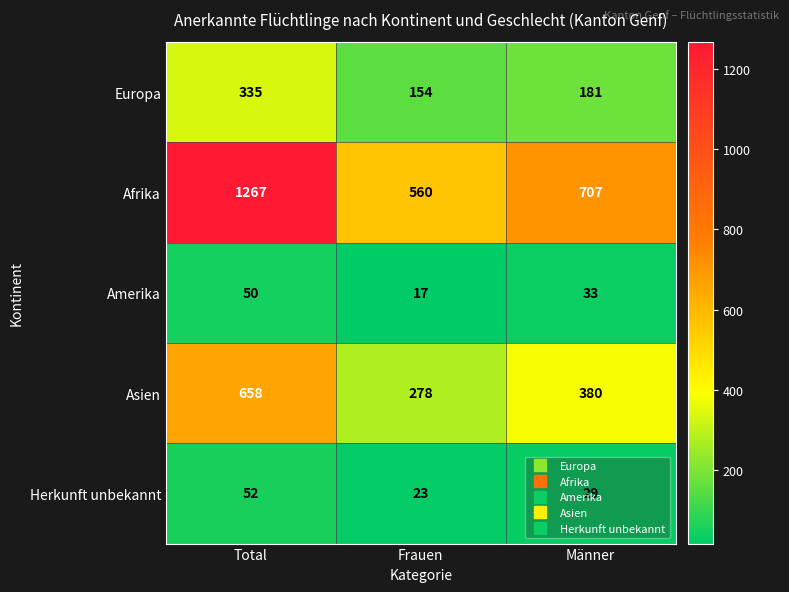

What is the sum of the Herkunft unbekannt values at Männer and Frauen?

52